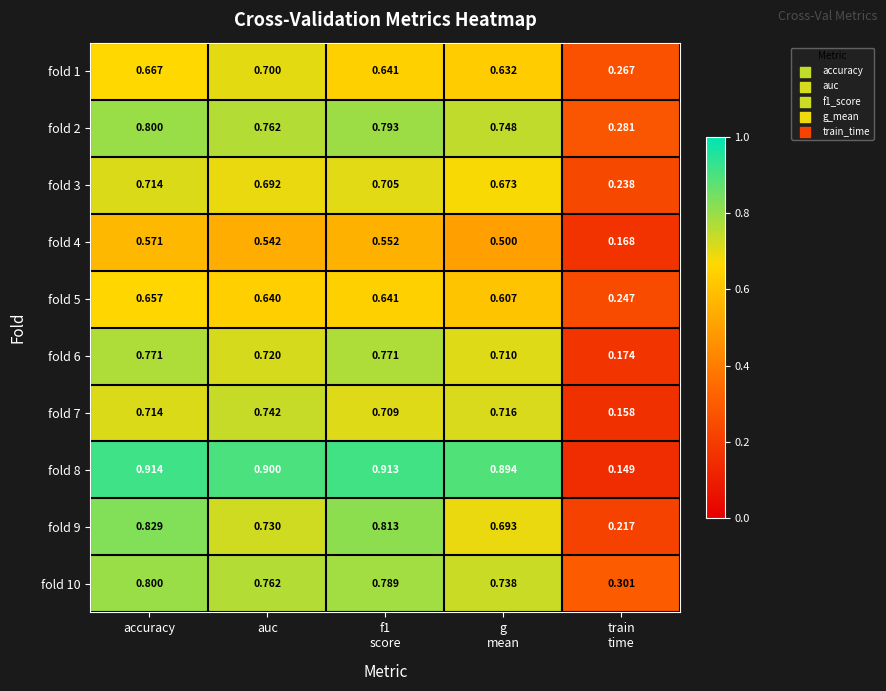

At which category is the sum across all series the highest?

accuracy